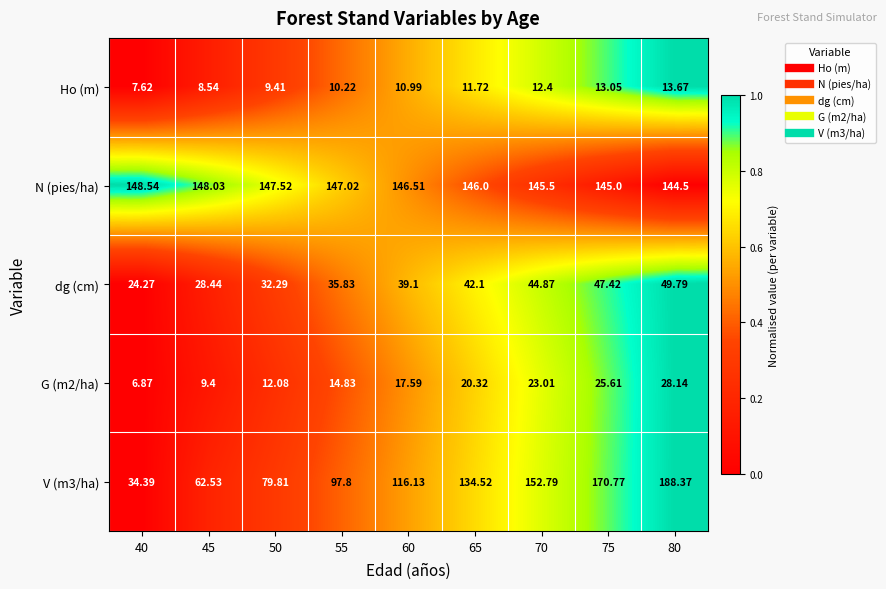

Is the value of V (m3/ha) at 80 greater than the value of Ho (m) at 75?

Yes